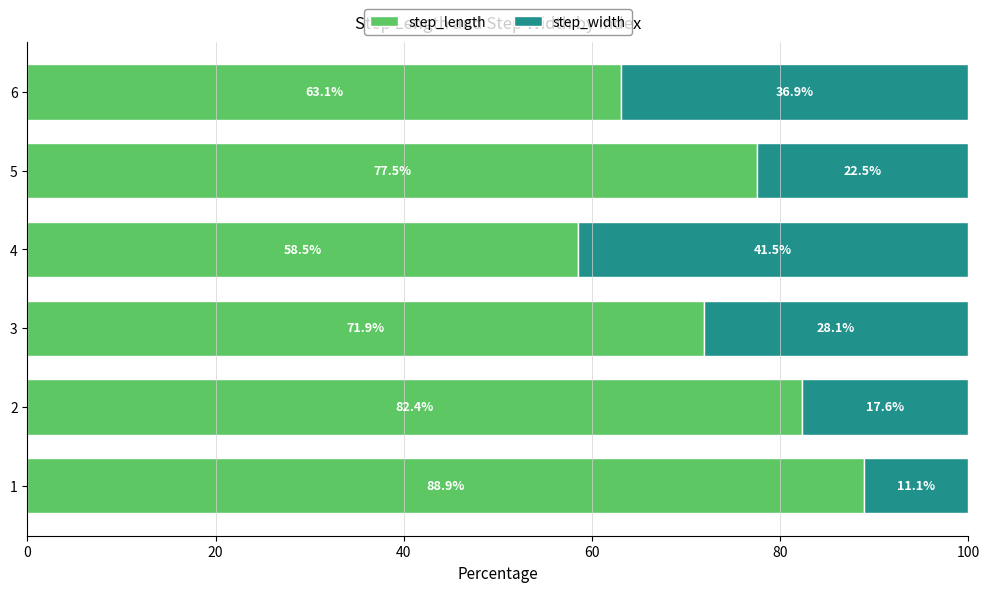

What is the highest value of the step_length series?

88.9